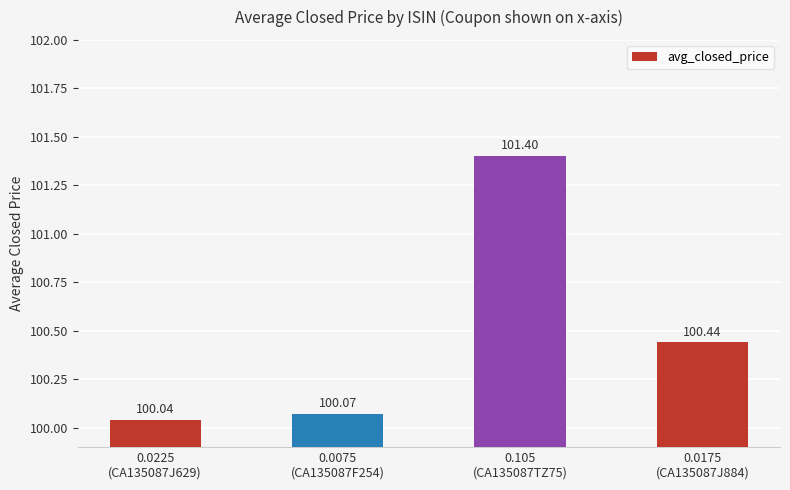

Count the number of data series in this chart.

1